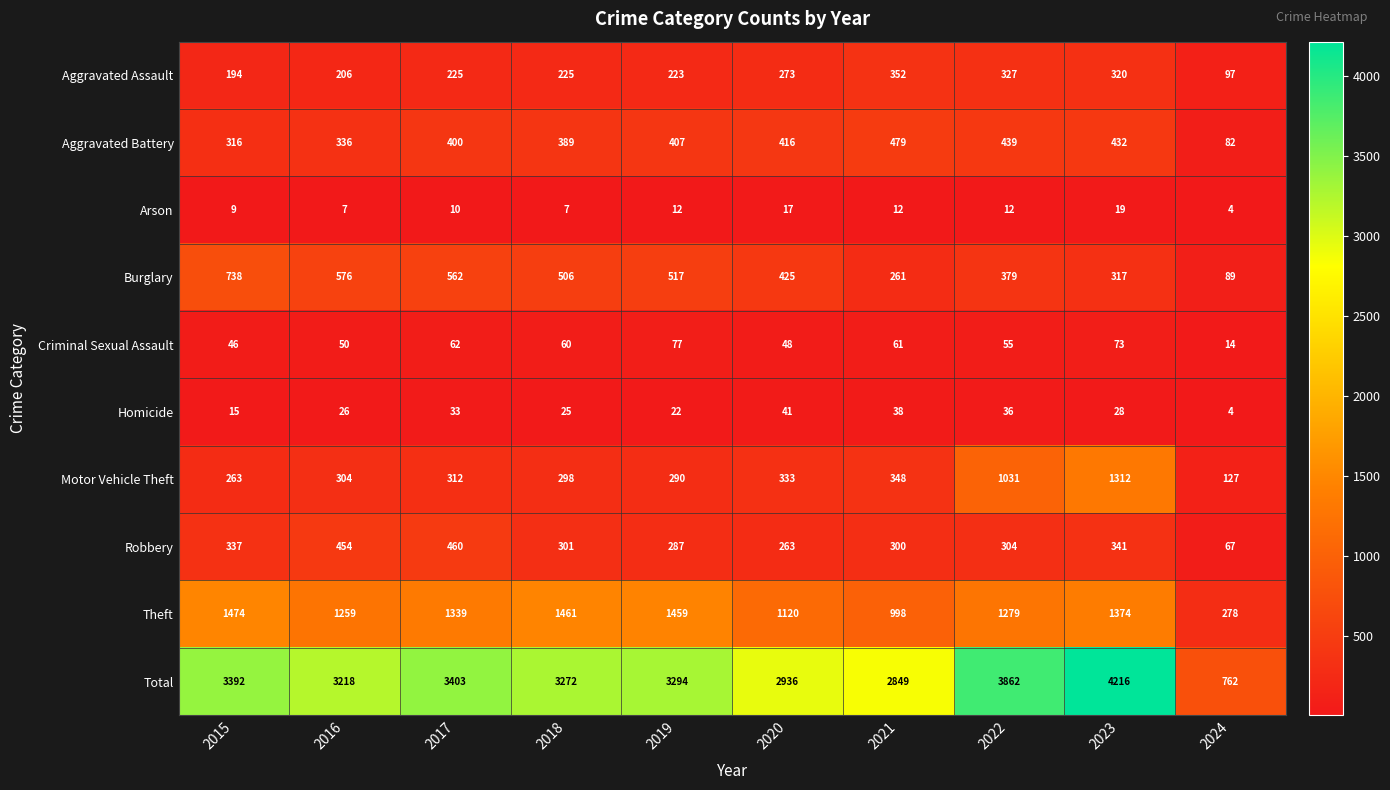

Rank the series by their maximum value, from highest to lowest.

Total, Theft, Motor Vehicle Theft, Burglary, Aggravated Battery, Robbery, Aggravated Assault, Criminal Sexual Assault, Homicide, Arson